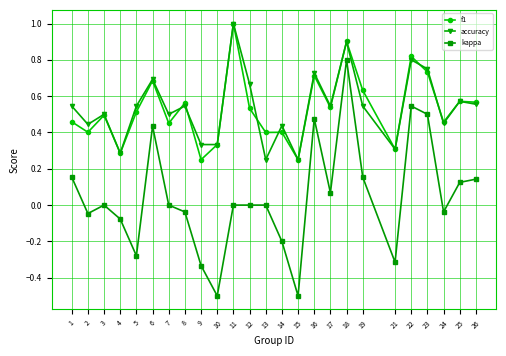

Which series has the largest range (max minus min)?

kappa